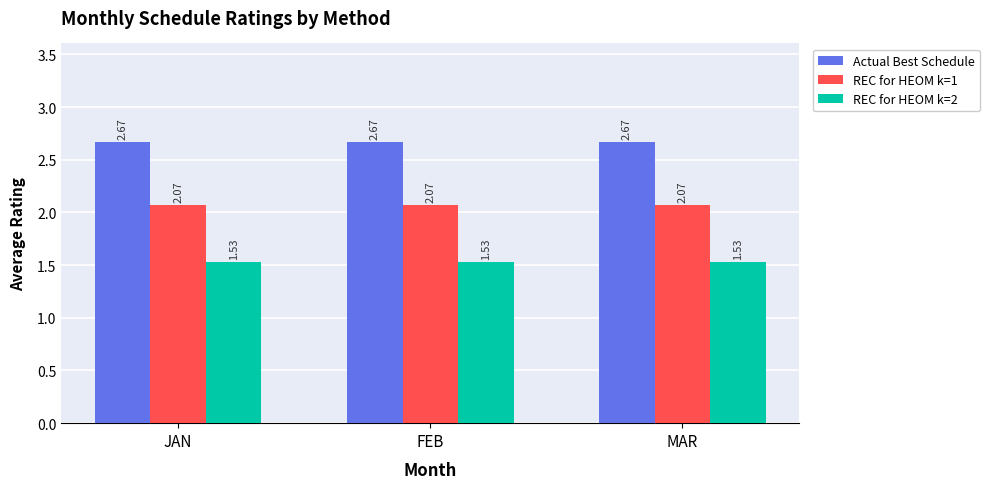

What is the spread (max minus min) of values at JAN?

1.1